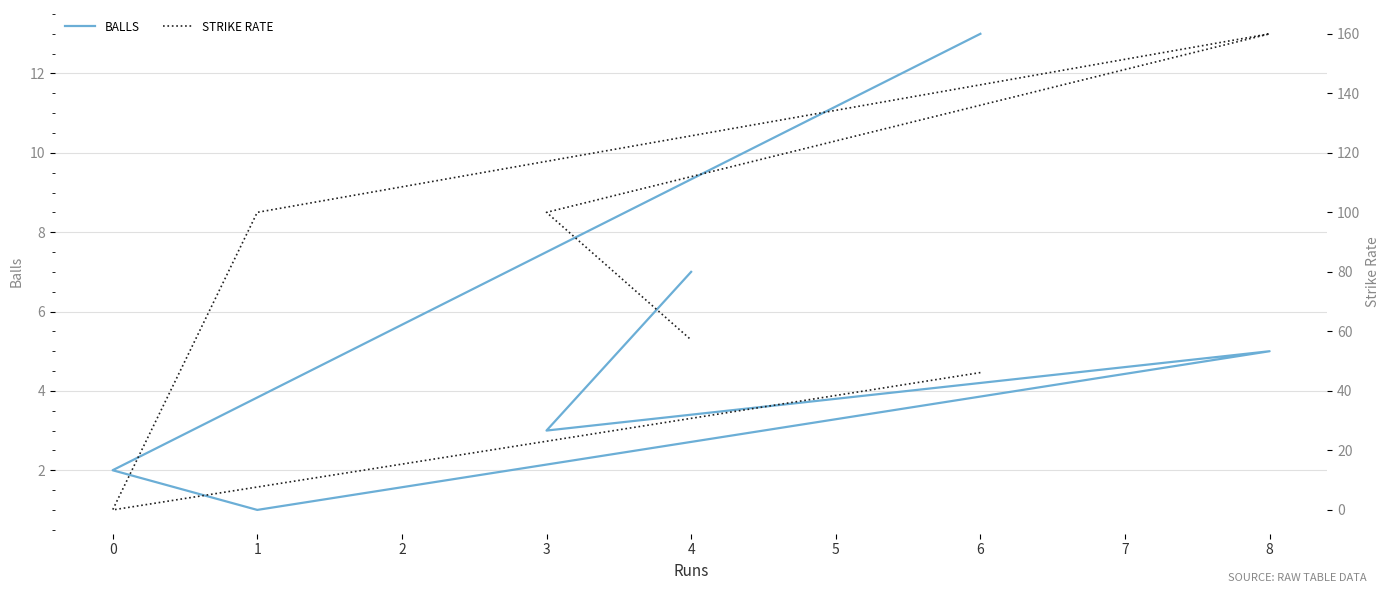

List the series in order of their overall mean, lowest first.

balls, sr